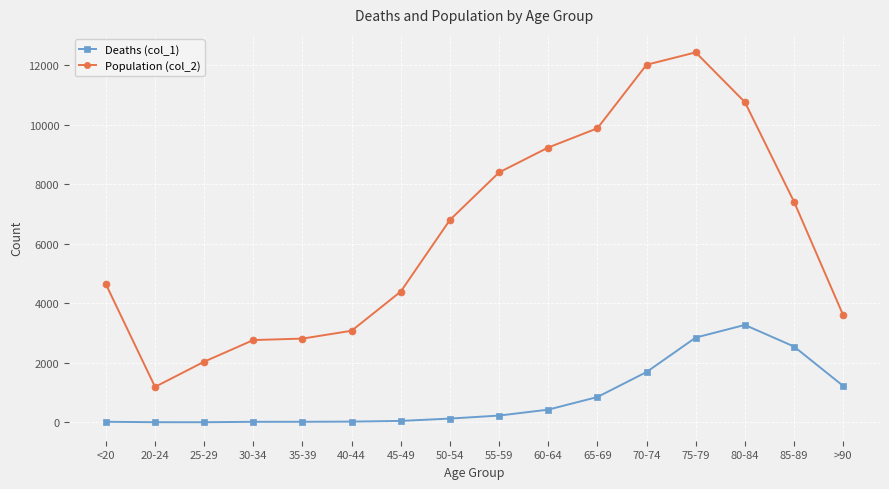

True or false: Population (col_2) and Deaths (col_1) intersect in this chart.

False